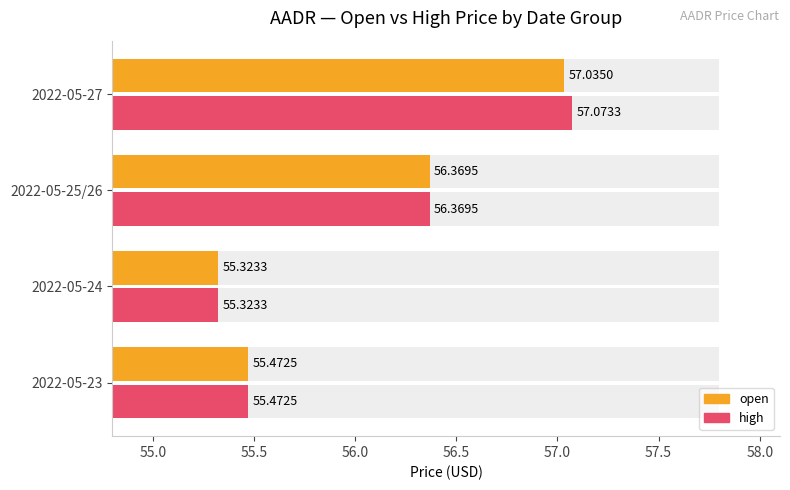

How many bars are there in total?

8